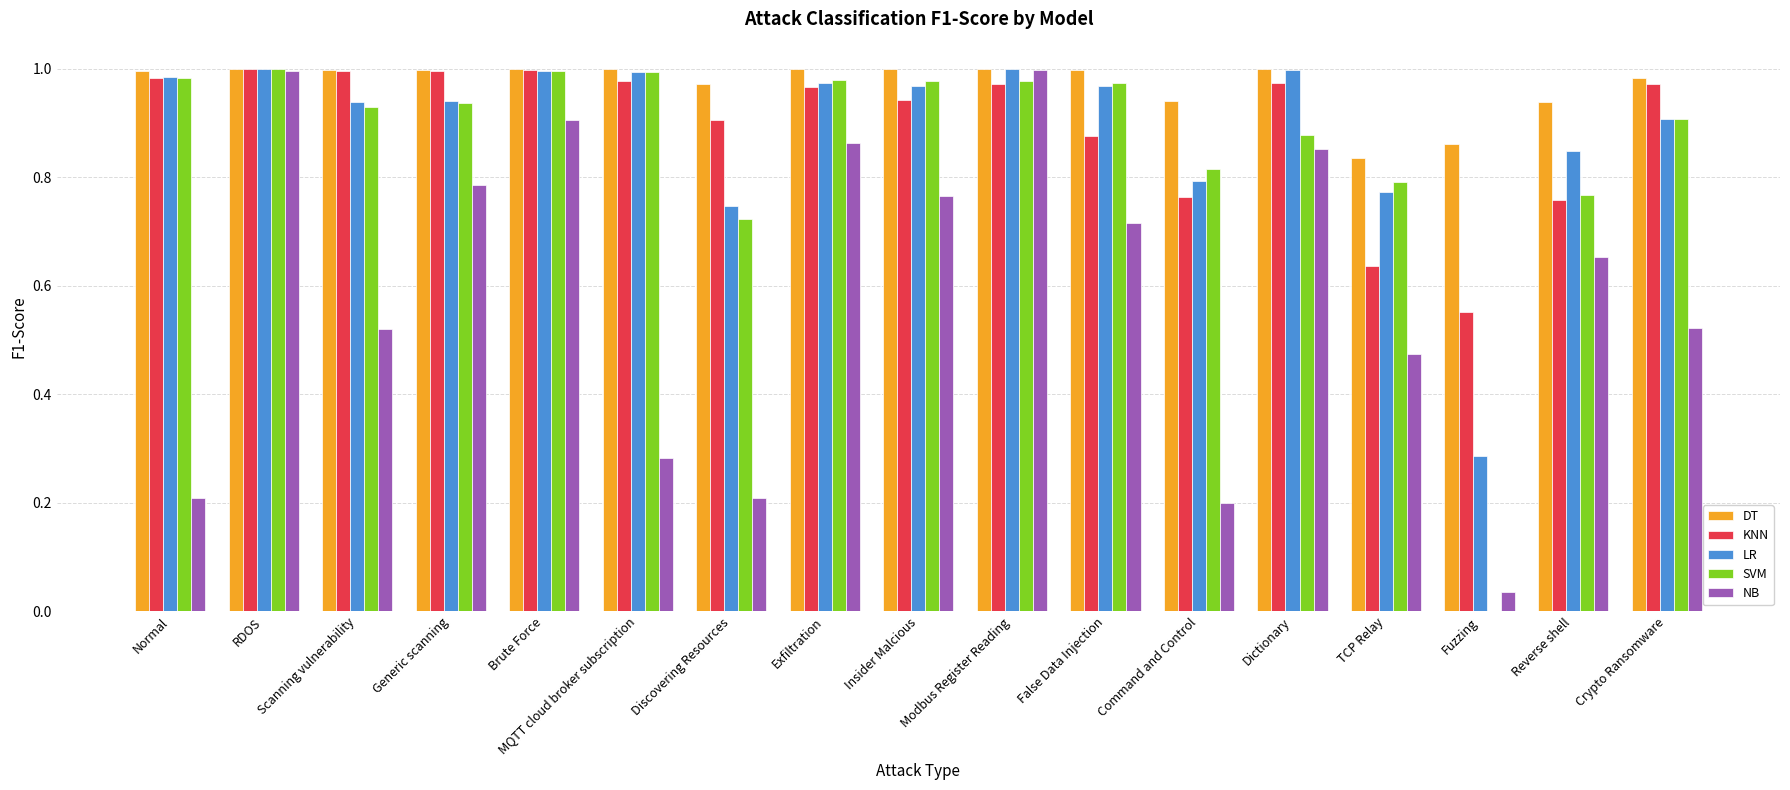

Does the chart contain stacked bars?

No